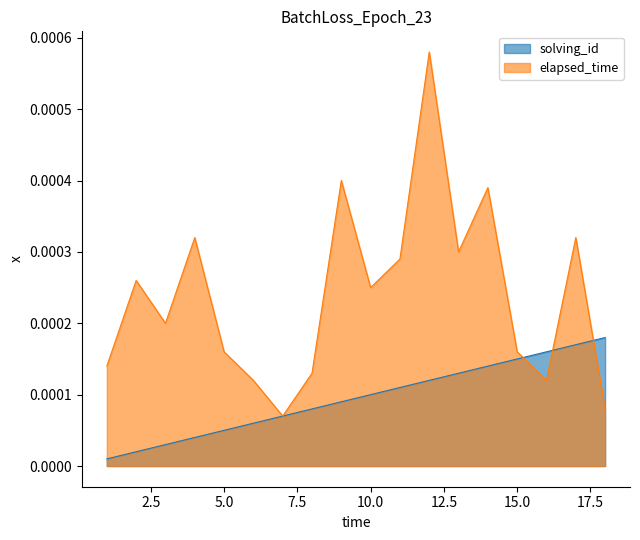

Which series has the largest total across all categories?

elapsed_time